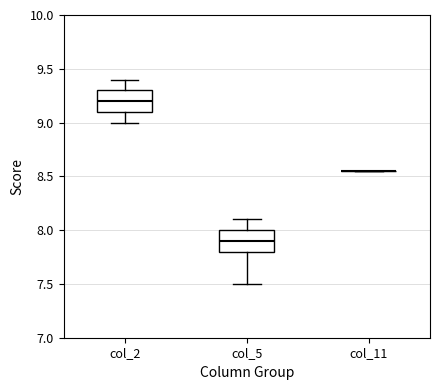

Reading left to right, transcribe this box plot: for each box, give where its median line is, the range the box spans, and where its two whiskers end, as read against the y-axis. The values are not printed on the chart, so give them approximately, as read against the axis.

col_2: median 9.20, box 9.10 to 9.30, whiskers 9.00 to 9.40
col_5: median 7.90, box 7.80 to 8.00, whiskers 7.50 to 8.10
col_11: box collapsed to a line at 8.55, whiskers 8.55 to 8.55